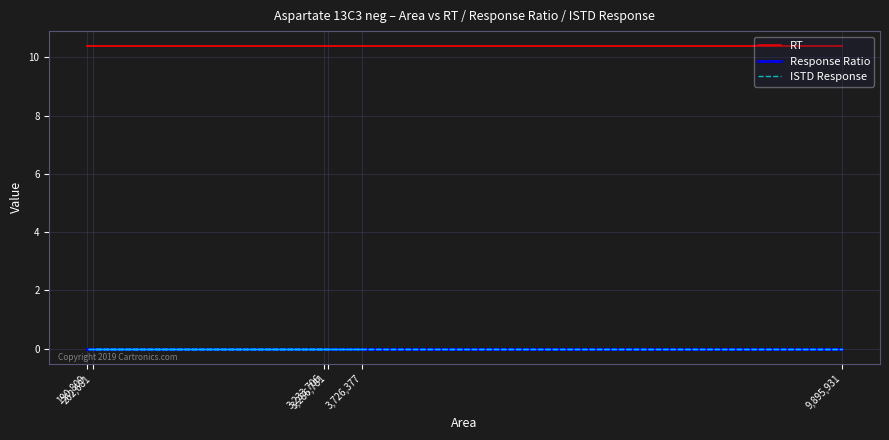

Which series has the largest total across all categories?

RT